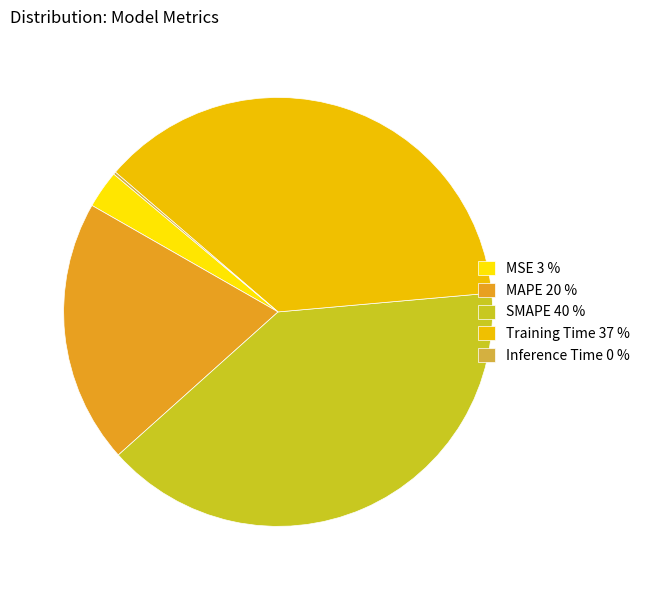

True or false: MAPE 20 % accounts for 15% of the total.

False